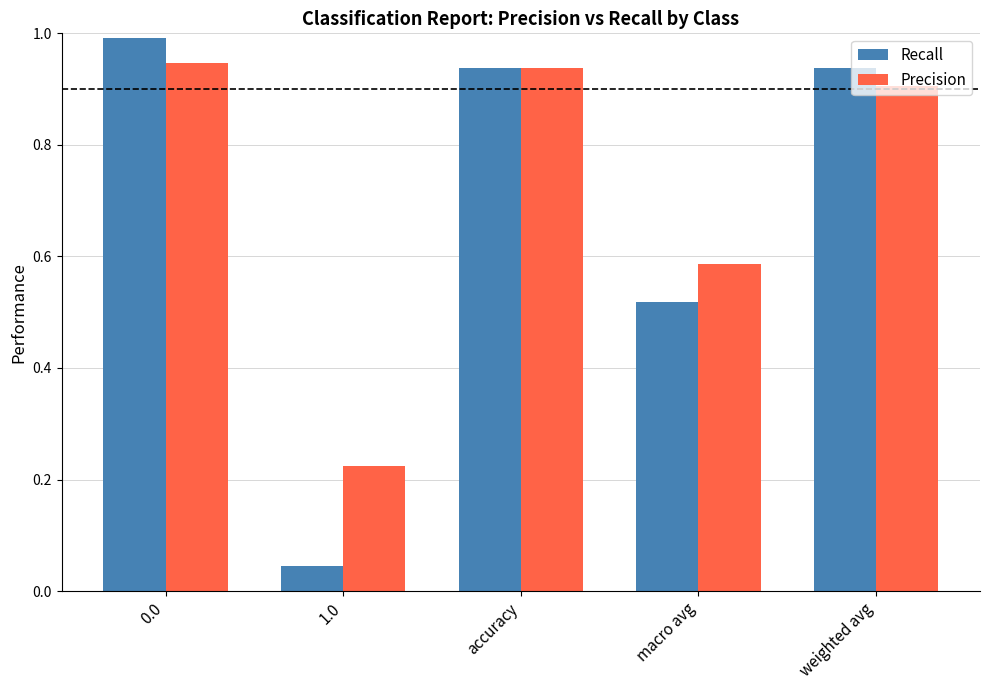

What are all the series names shown in the legend?

Recall, Precision